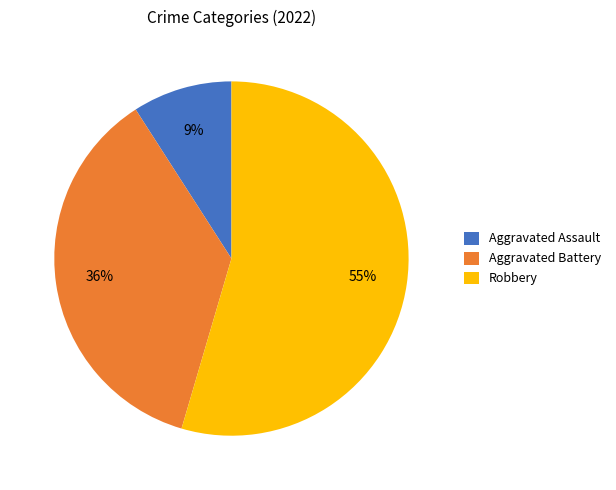

Is Robbery the majority of the pie?

Yes